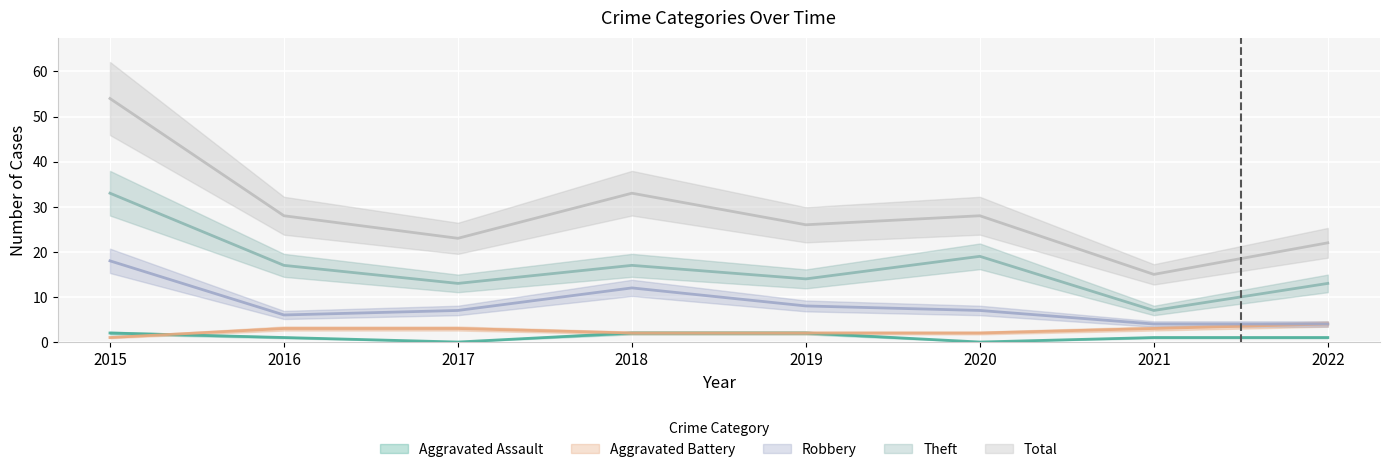

True or false: Theft has a value of 5 at 2021.

False